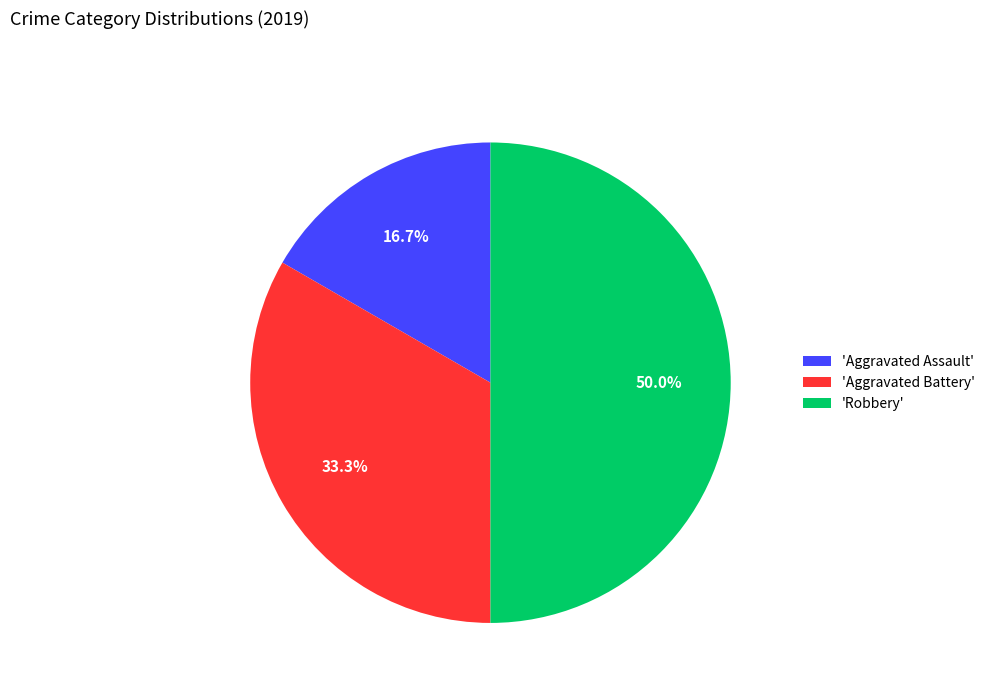

How many slices are in this pie chart?

3